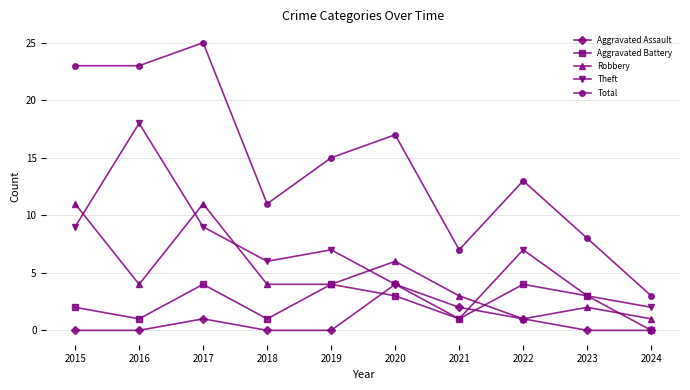

True or false: Robbery and Aggravated Battery cross at least once.

True